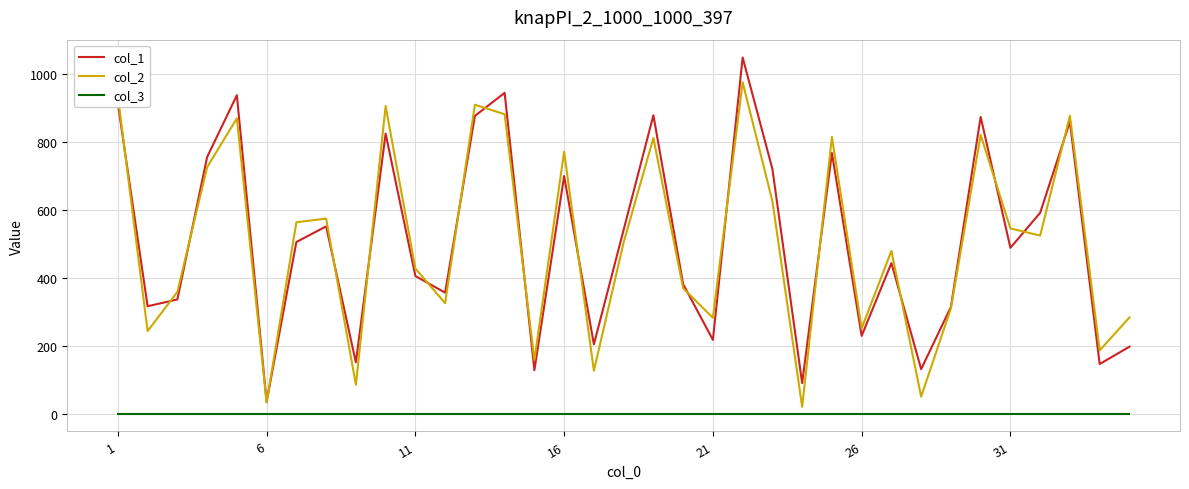

True or false: col_3 and col_1 intersect in this chart.

False